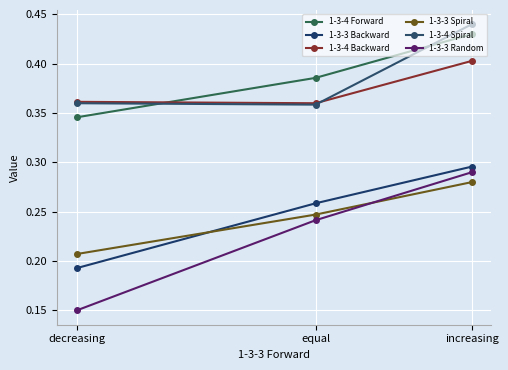

List the labels in order of 1-3-3 Spiral value, smallest first.

decreasing, equal, increasing